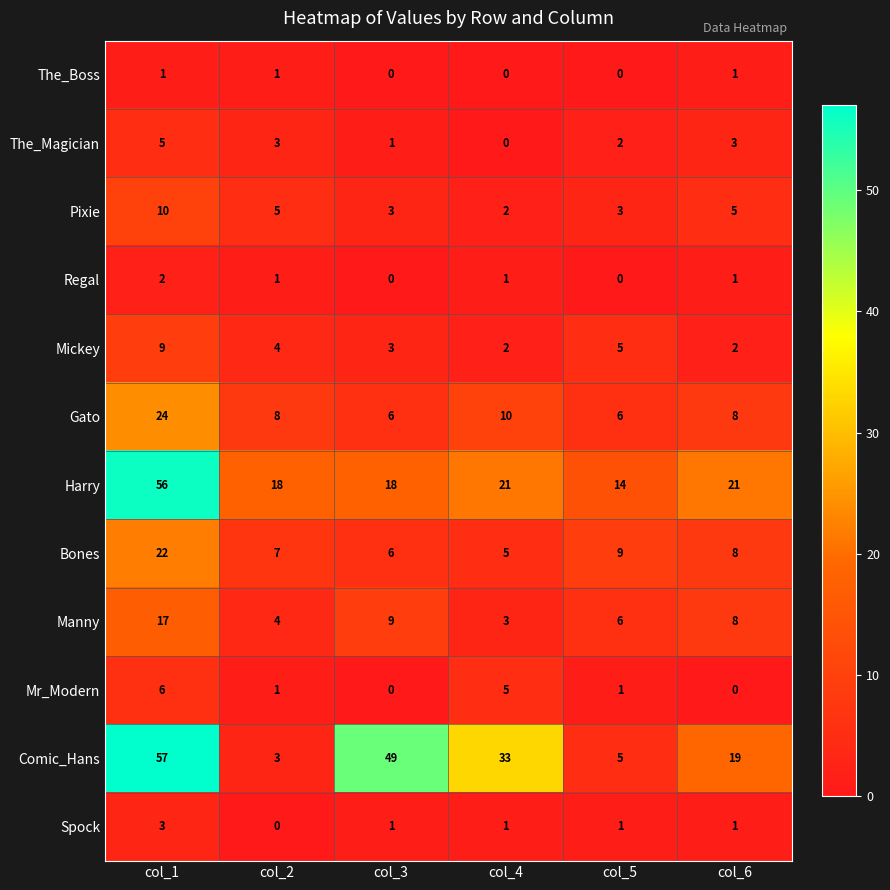

Count the Regal values in the range 0 to 1.

5